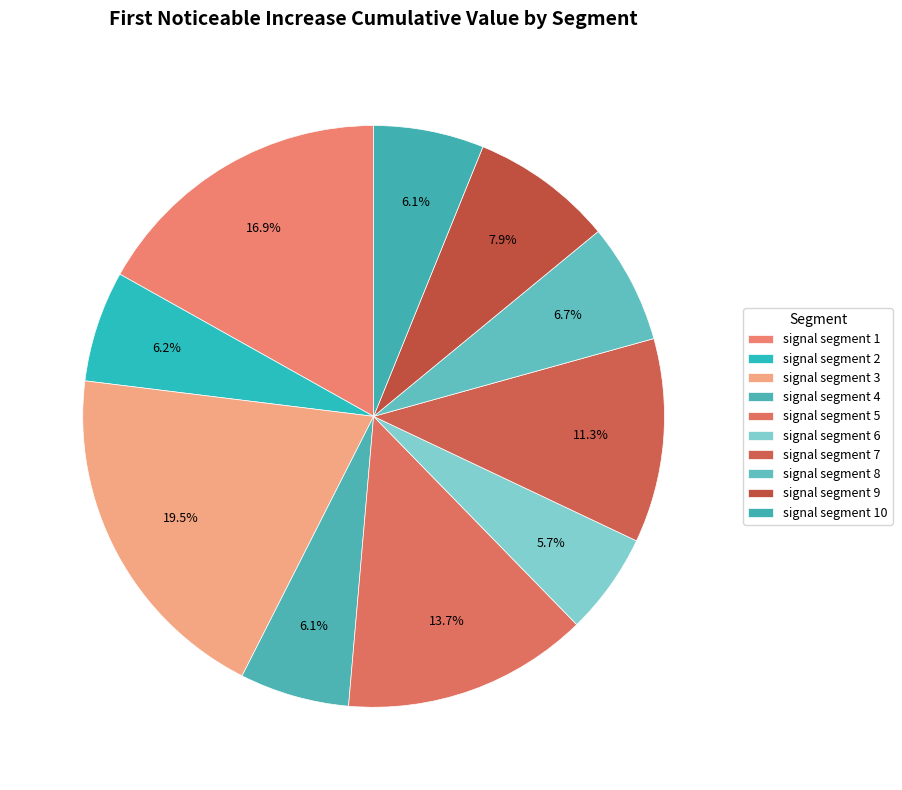

To the nearest percent, what is the difference between the signal segment 6 and signal segment 2 slice percentages?

1%